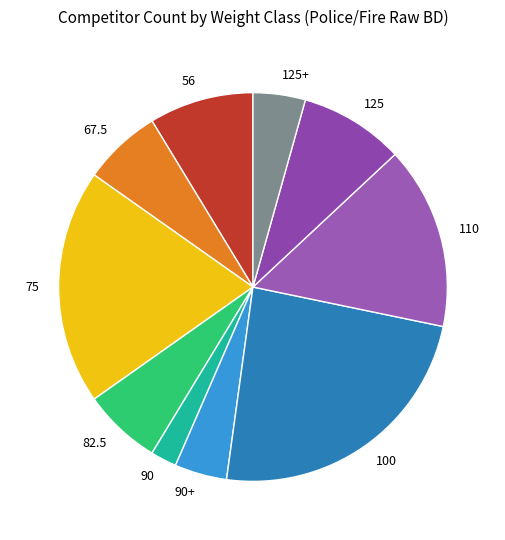

Which category has the smallest portion of the pie?

90